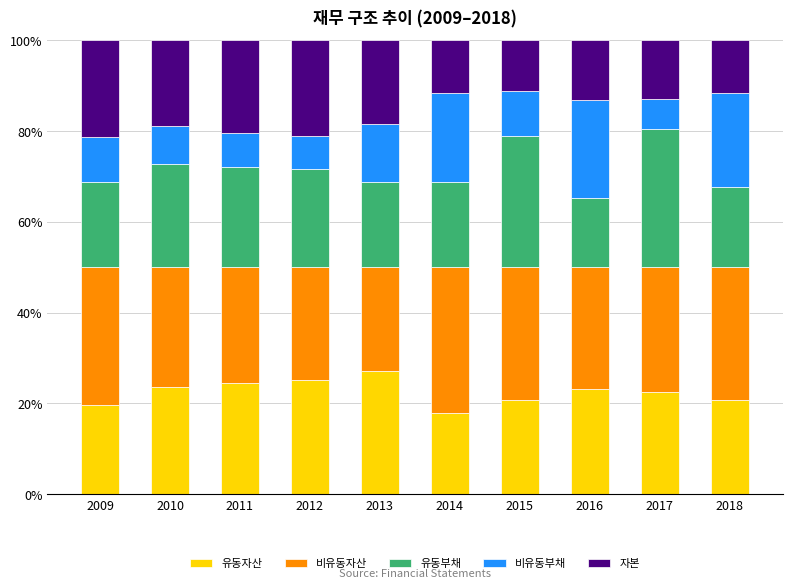

At which label does 유동자산 reach its peak?

2013